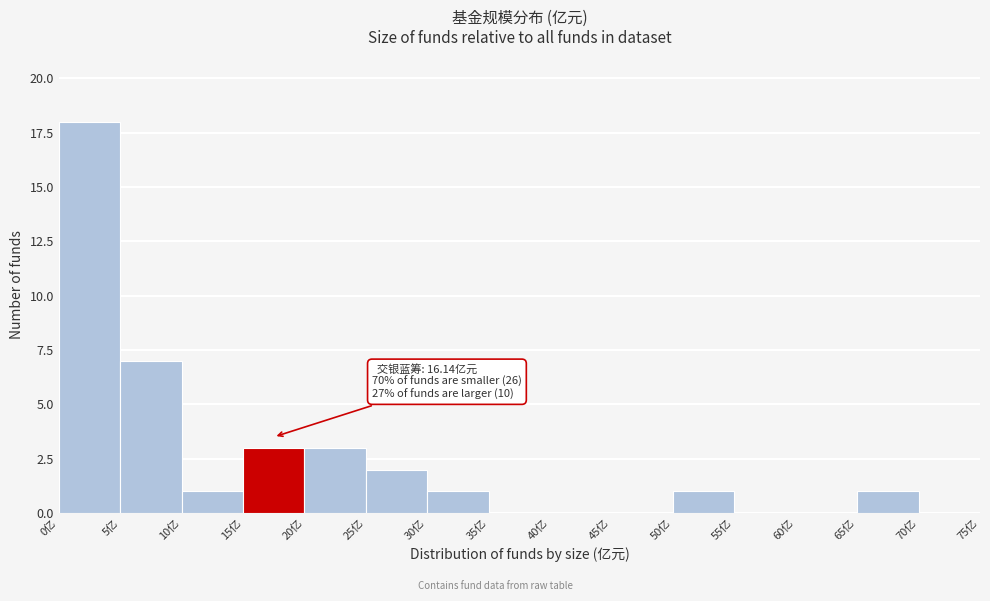

Over which range of the x-axis is the bar tallest?

0 to 5